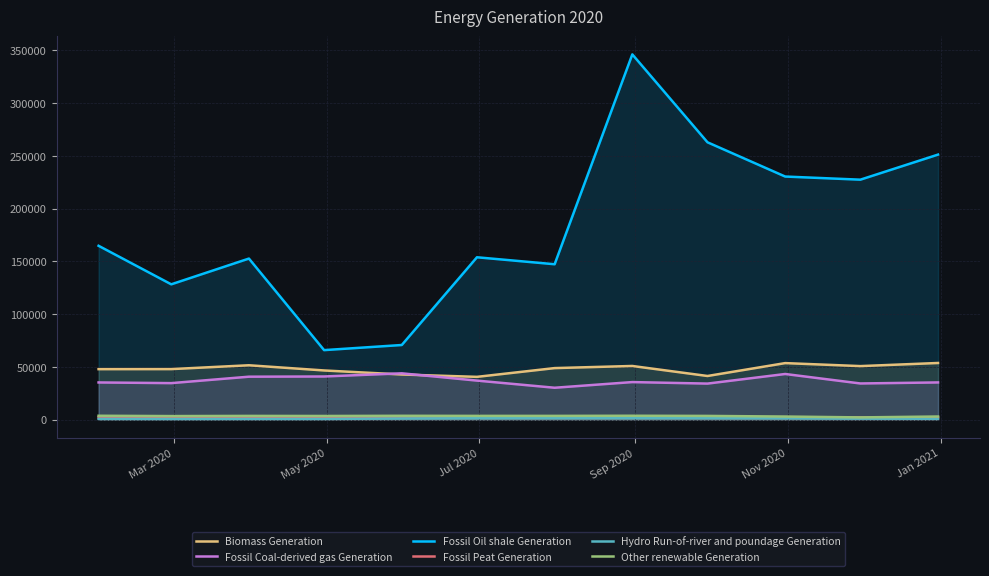

Rank the series by their maximum value, from highest to lowest.

Fossil Oil shale Generation, Biomass Generation, Fossil Coal-derived gas Generation, Other renewable Generation, Fossil Peat Generation, Hydro Run-of-river and poundage Generation